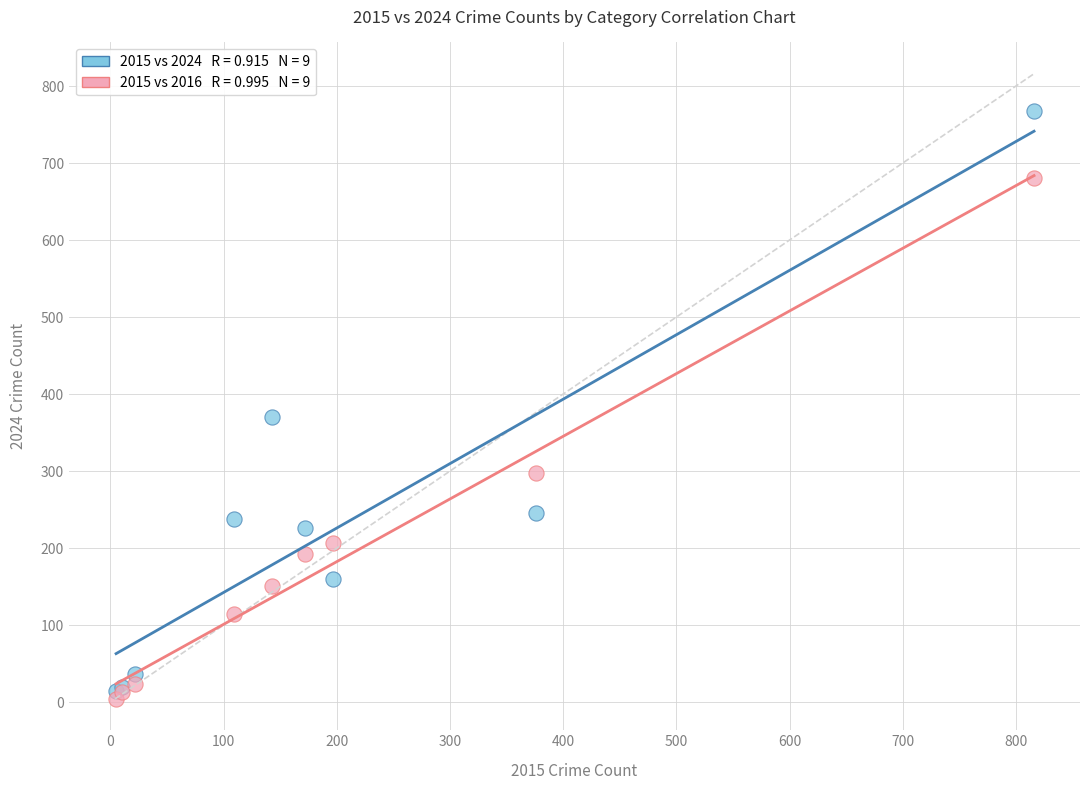

Across all series, what Y value is closest to 385?

370